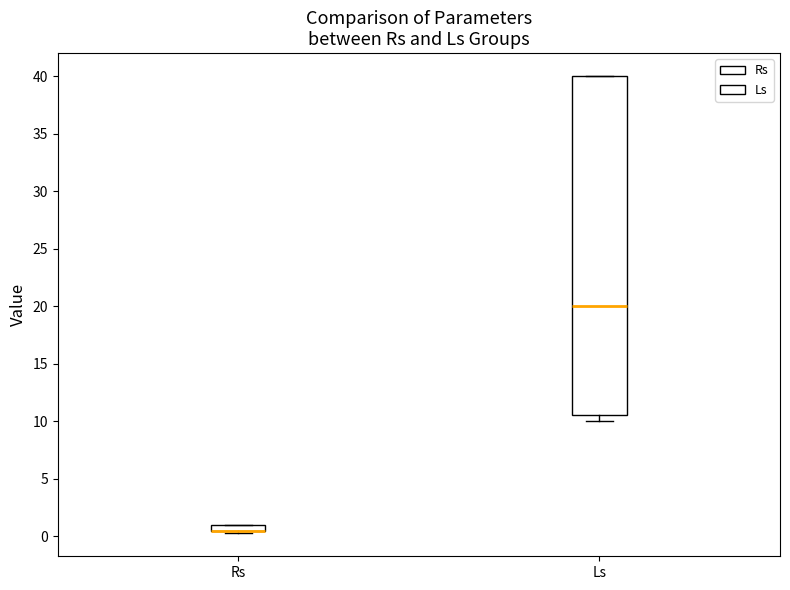

Where is the lower edge of the box for Rs on the y-axis? The values are not printed on the chart, so give them approximately, as read against the axis.

0.5